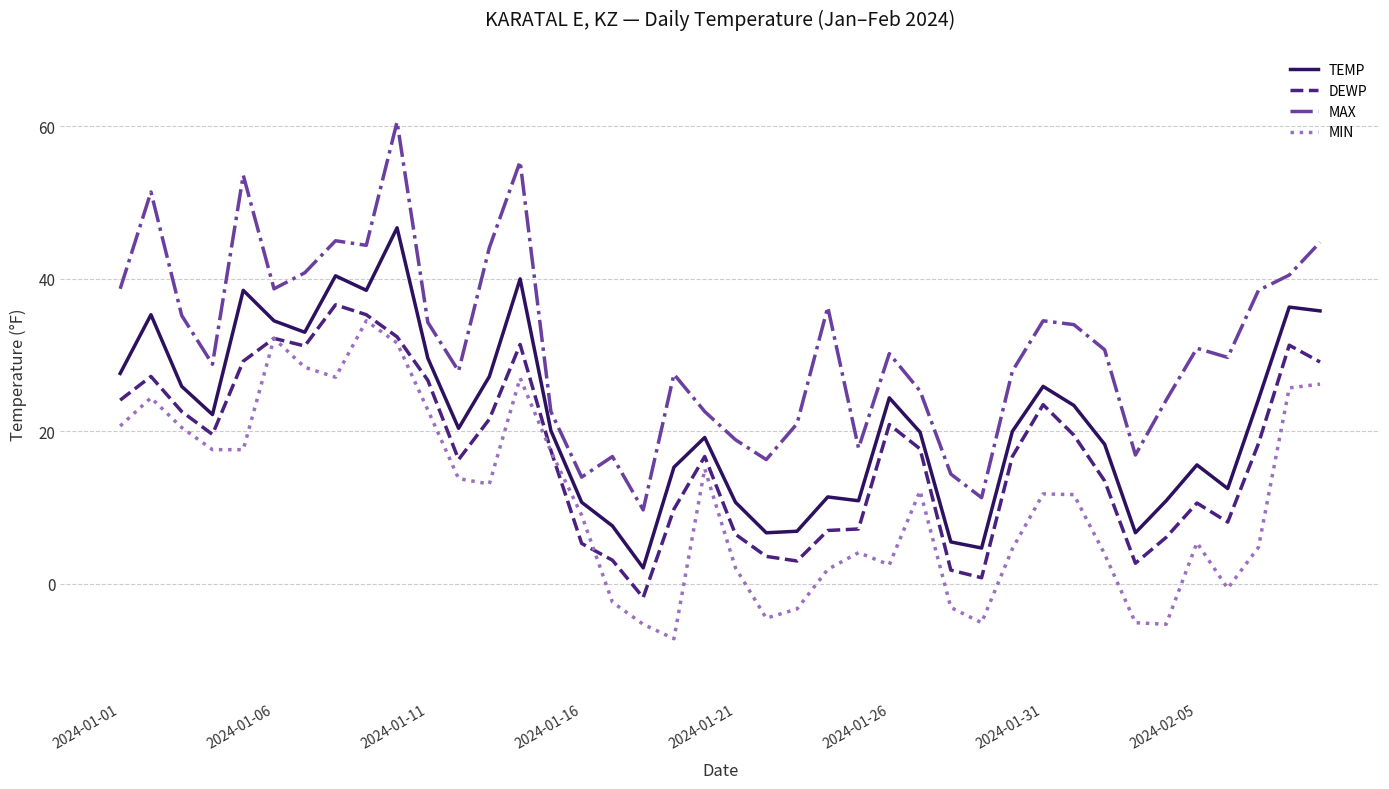

What are all the series names shown in the legend?

TEMP, DEWP, MAX, MIN